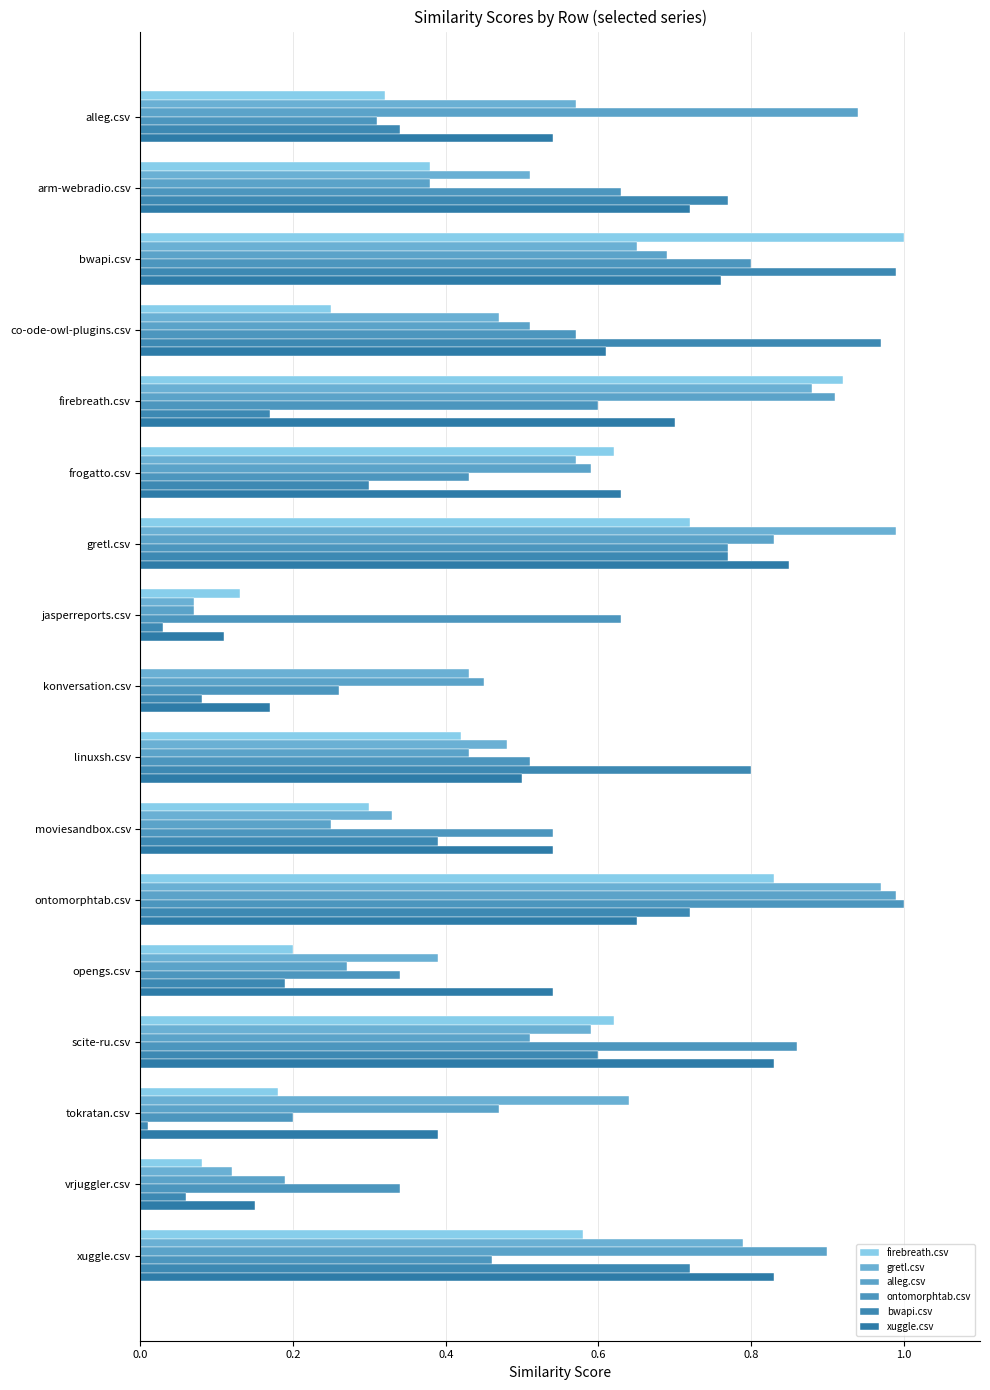

What are all the series names shown in the legend?

firebreath.csv, gretl.csv, alleg.csv, ontomorphtab.csv, bwapi.csv, xuggle.csv